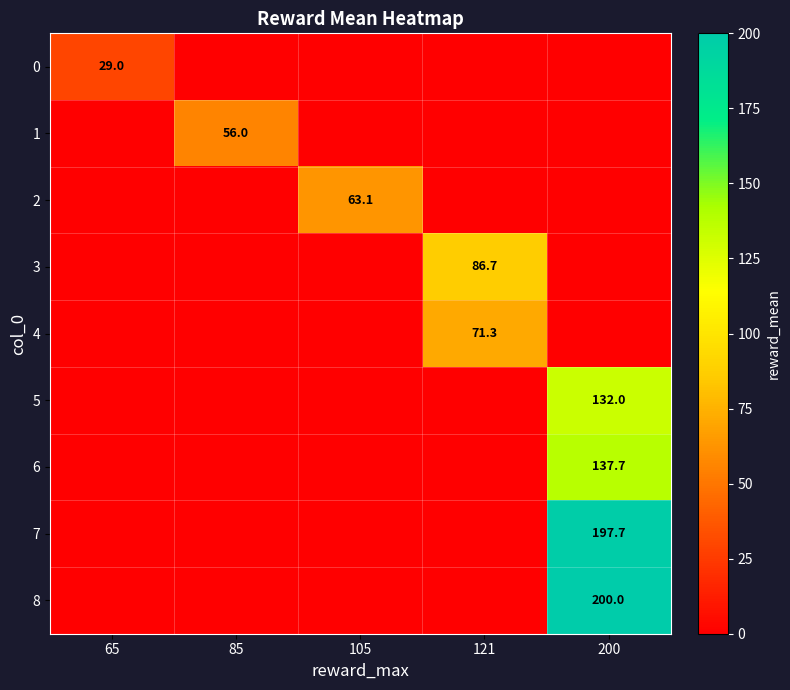

What is the sum of all 5 values?

132.0